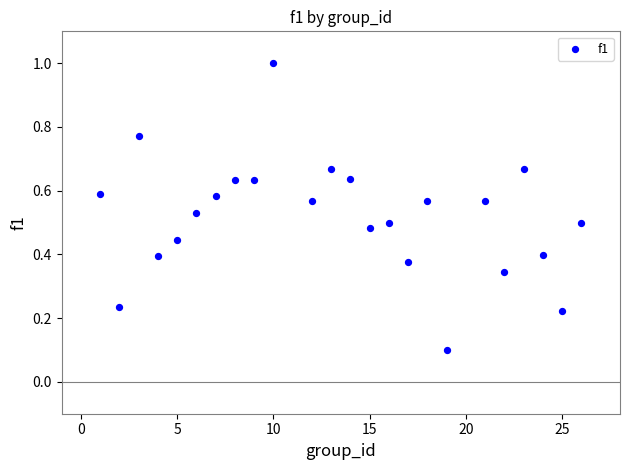

What is the range of Y values (max minus min)?

0.9